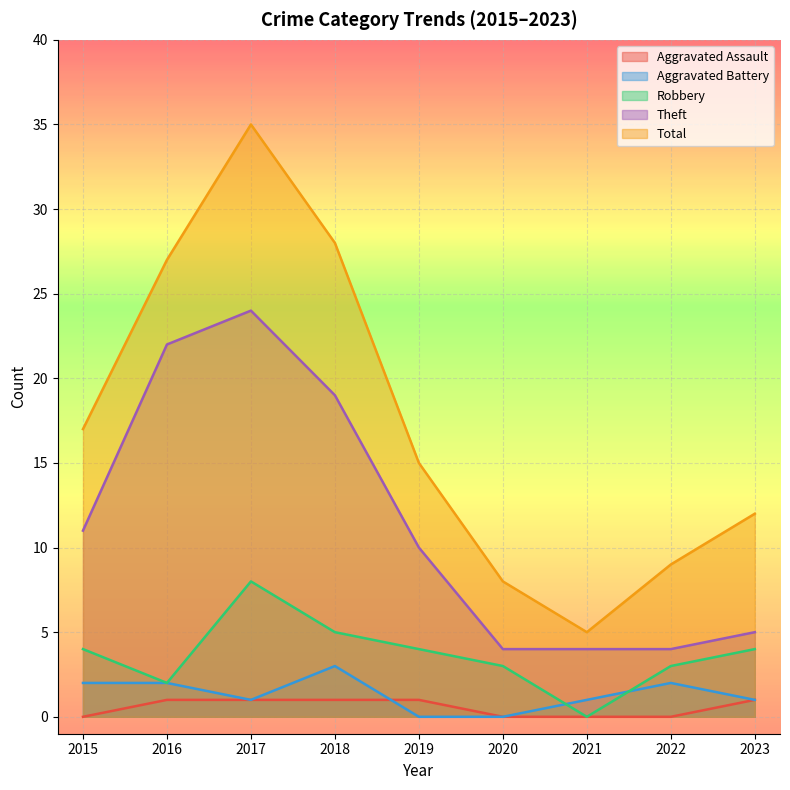

True or false: Aggravated Assault has a value of 1 at 2016.

True